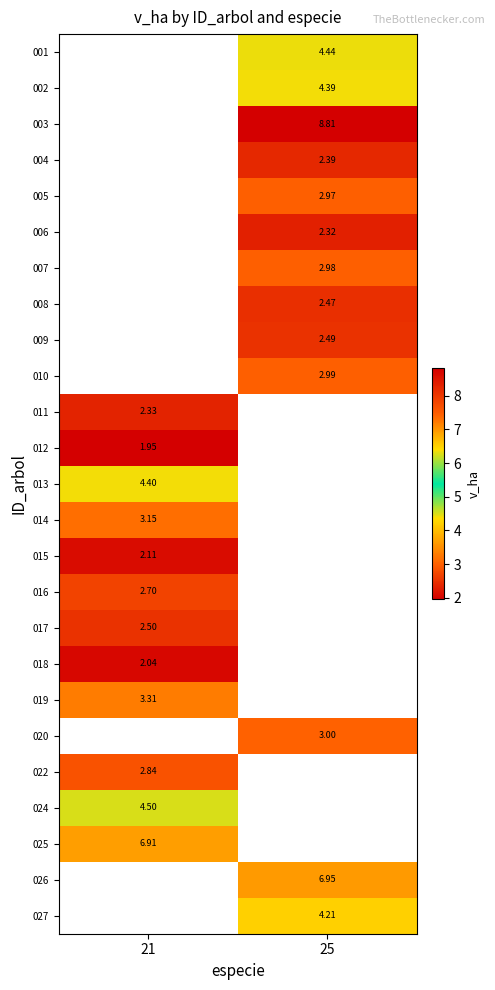

Between 21 and 25, which is larger?

25